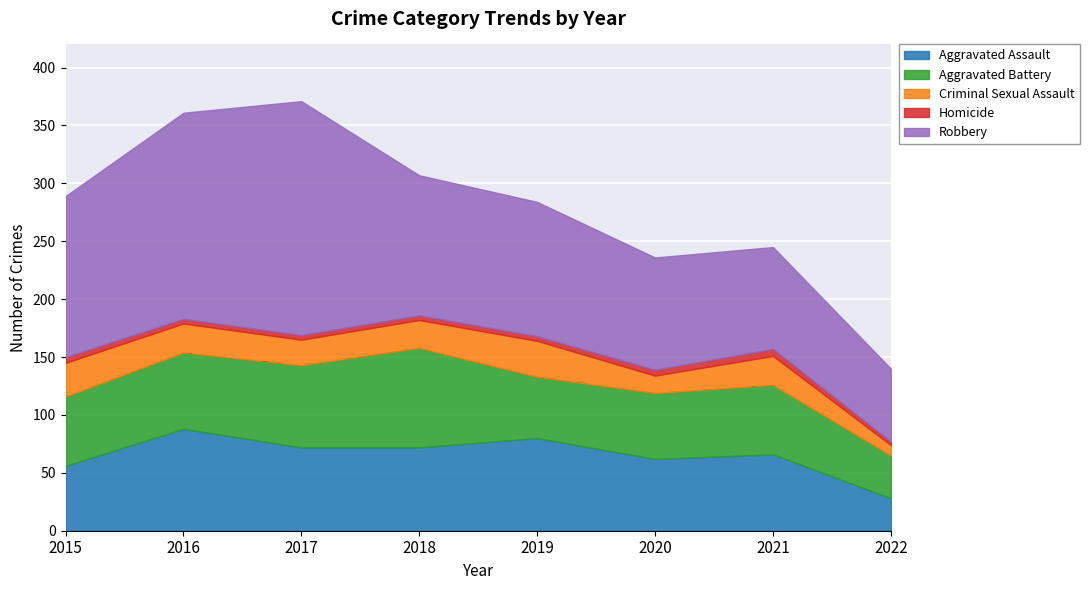

How many data points does each series have?

8